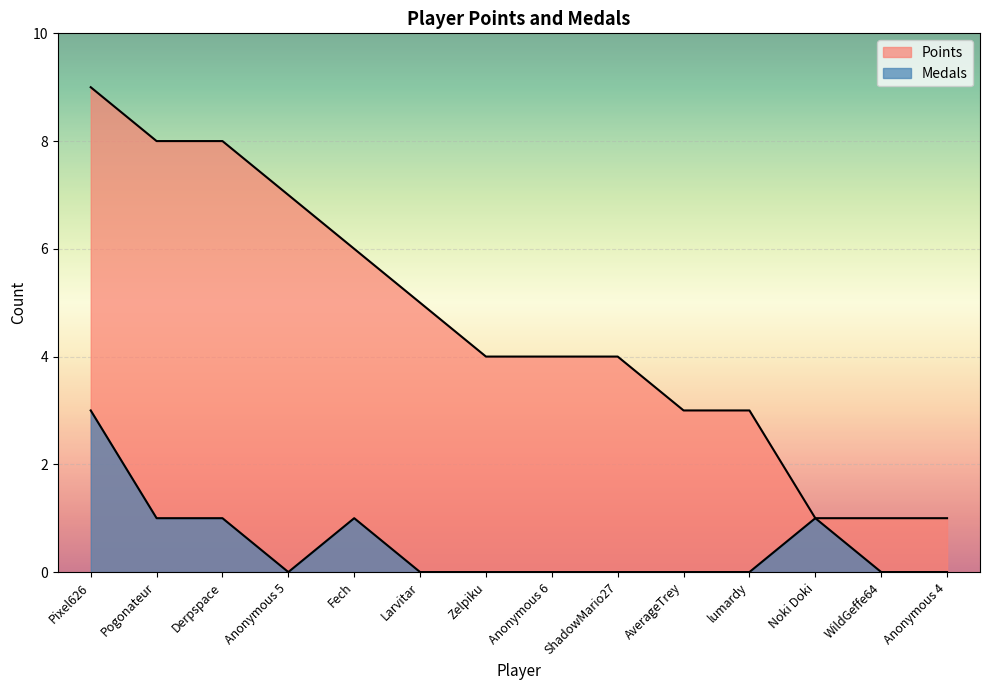

Is it true that Medals equals -1 at WildGeffe64?

False